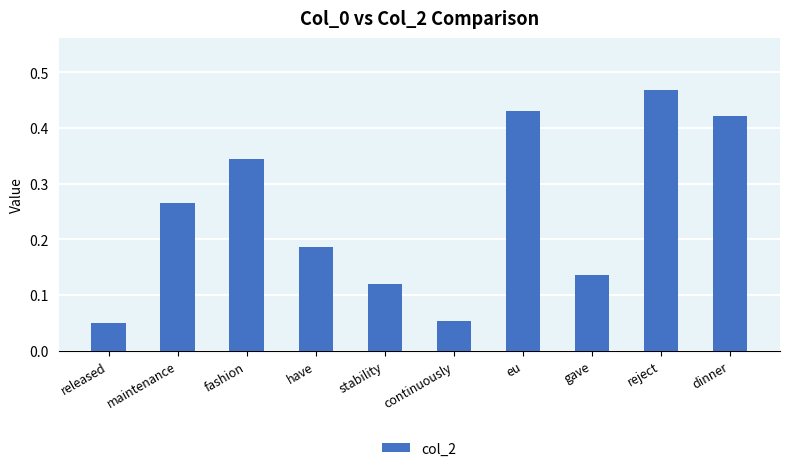

Are the bars horizontal?

No